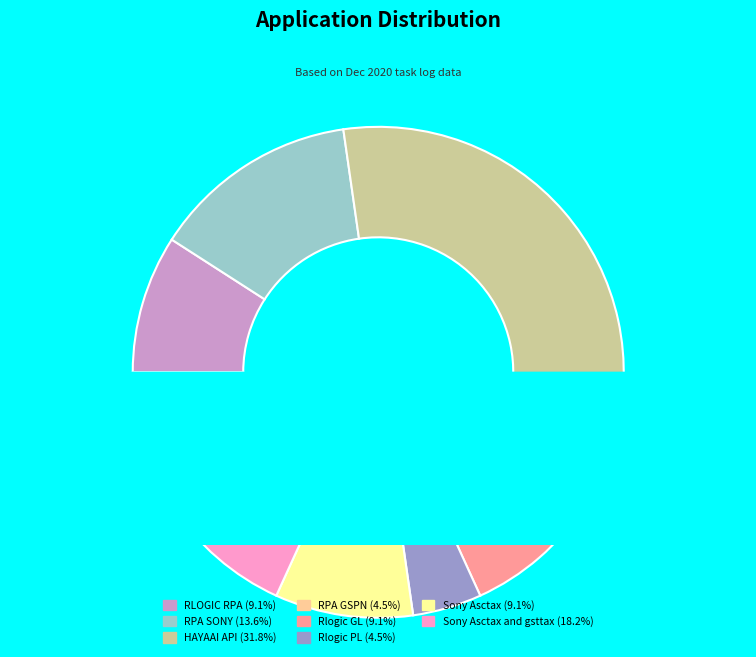

Combined, do Sony Asctax and gsttax (18.2%) and RPA SONY (13.6%) account for over 50%?

No